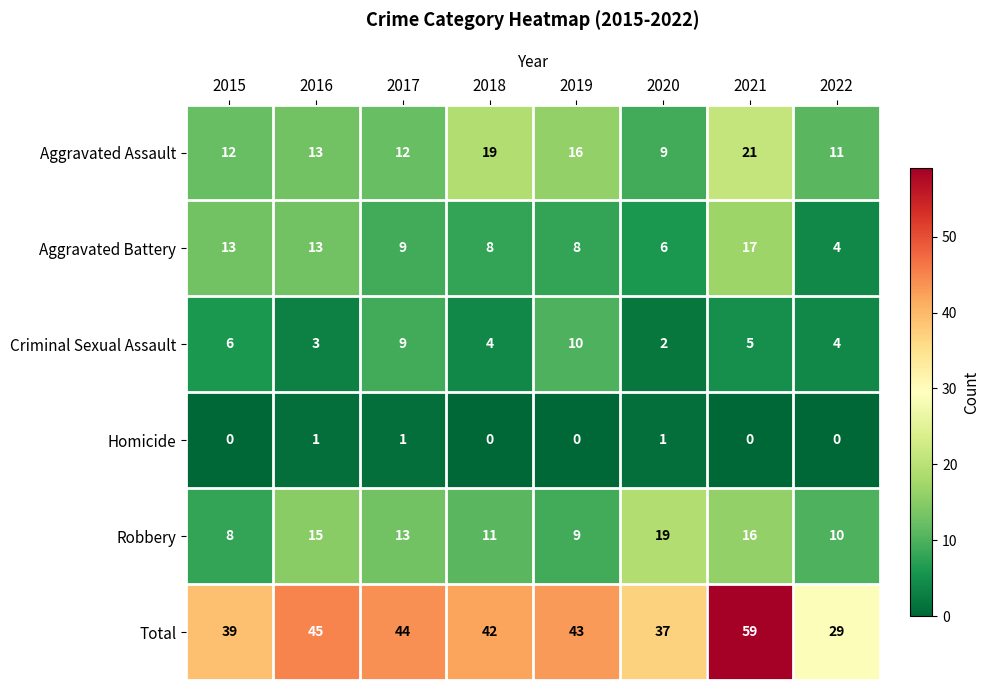

Is it true that Robbery equals 15 at 2016?

True